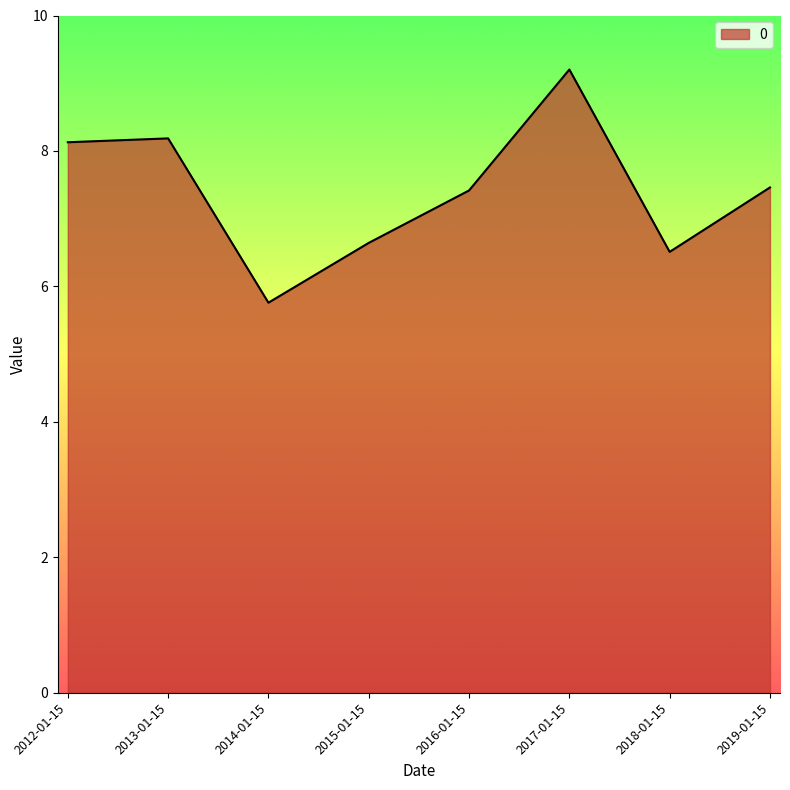

At which label does the data first exceed 7?

2012-01-15